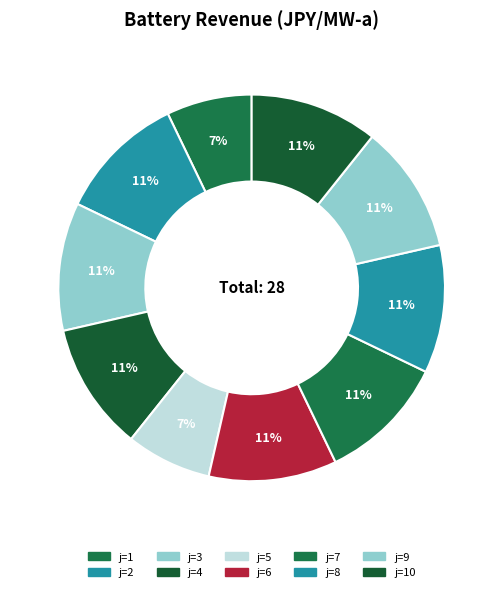

How many segments does this pie chart have?

10